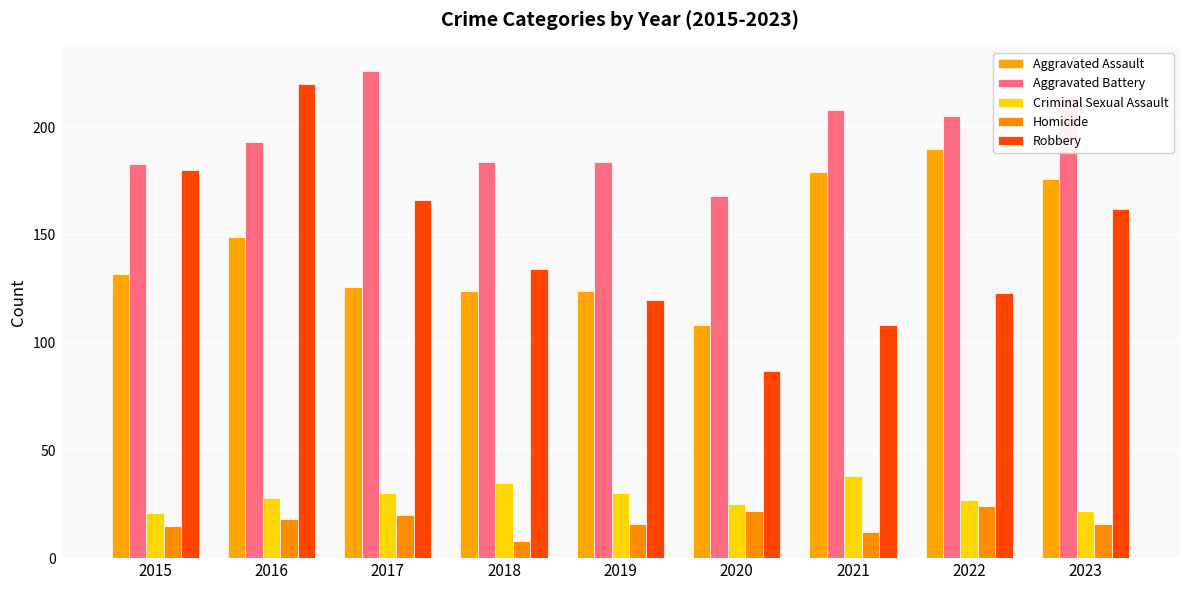

True or false: Criminal Sexual Assault has a value of 13 at 2020.

False